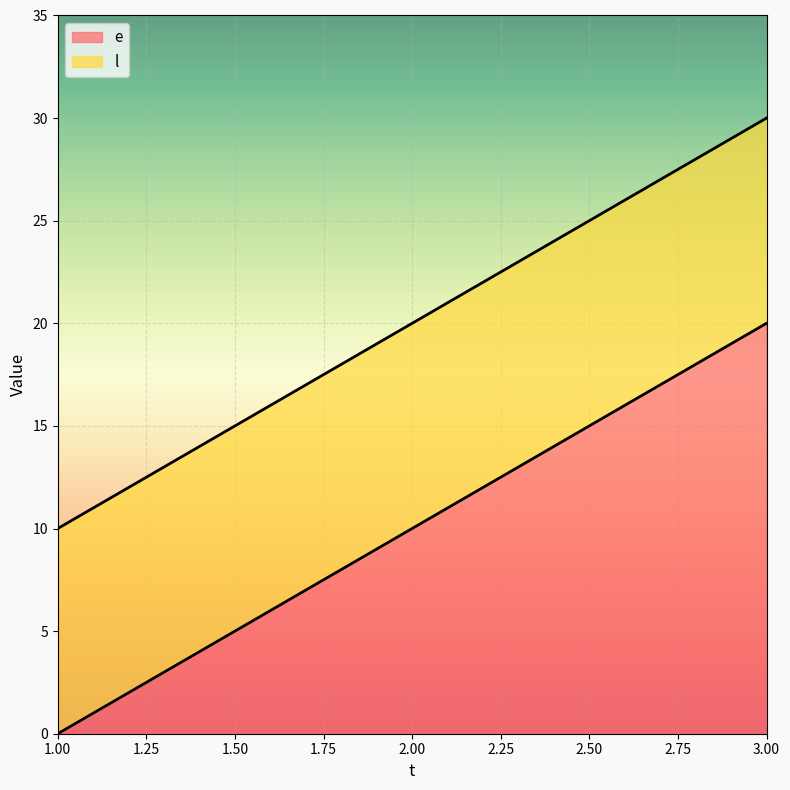

Reading left to right, extract all data points from this chart.

e: 0	10	20
l: 10	20	30